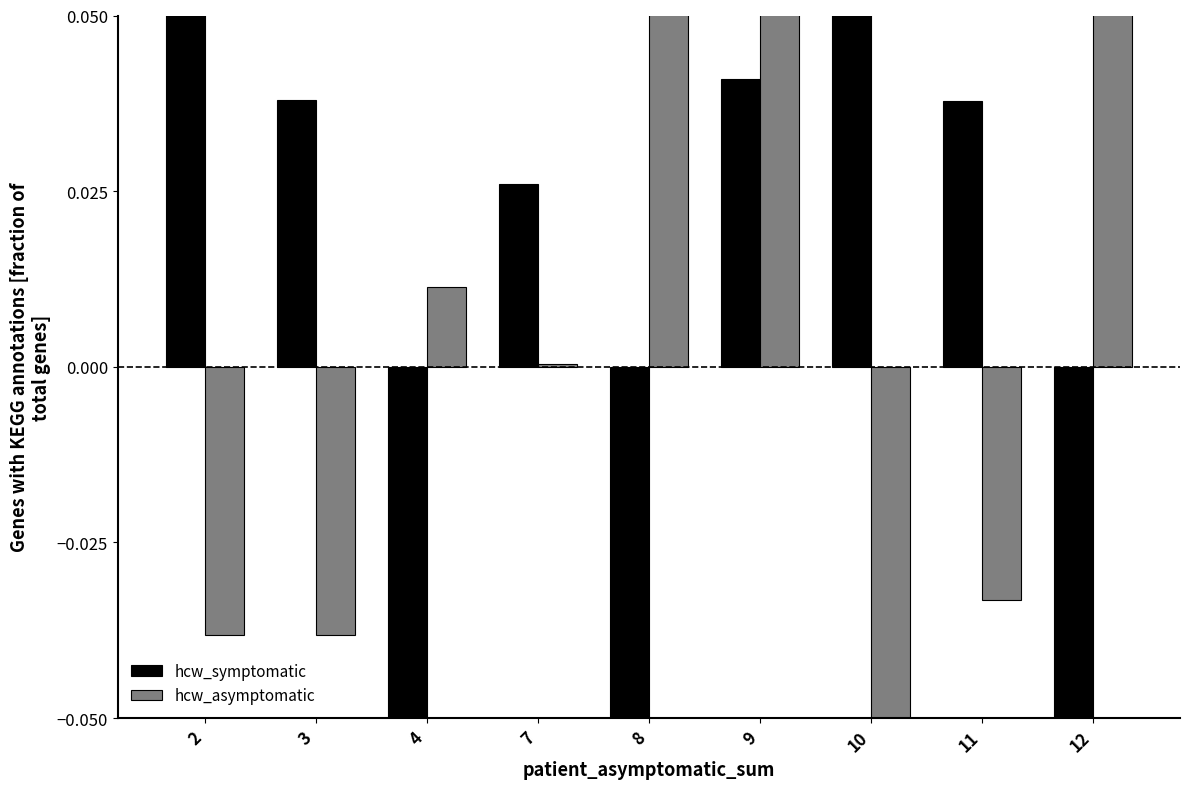

Which series has the largest total across all categories?

hcw_asymptomatic